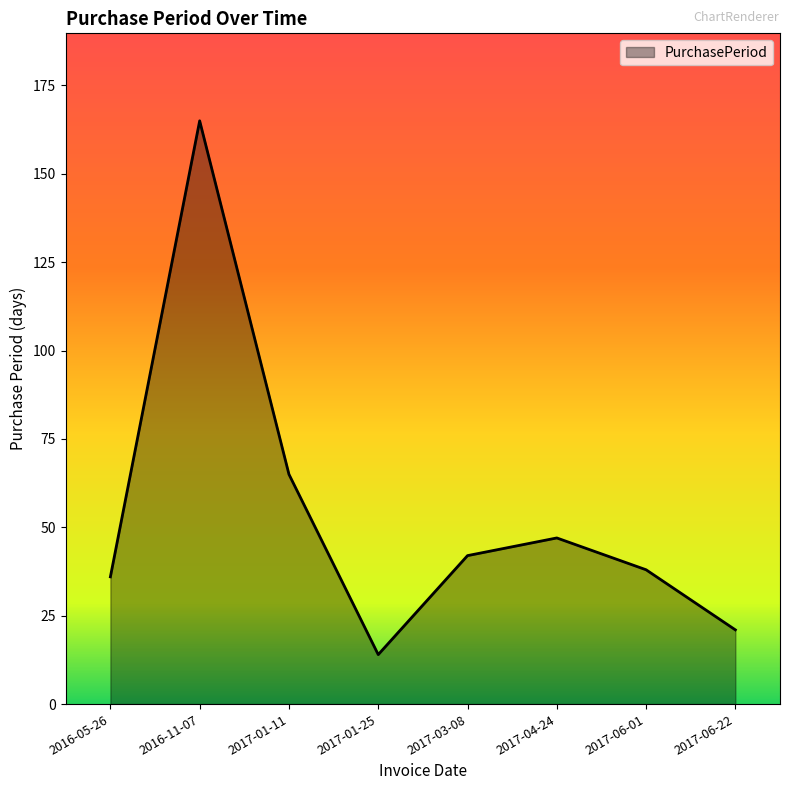

Approximately how many times larger is the value at 2017-06-22 compared to 2016-05-26?

0.6